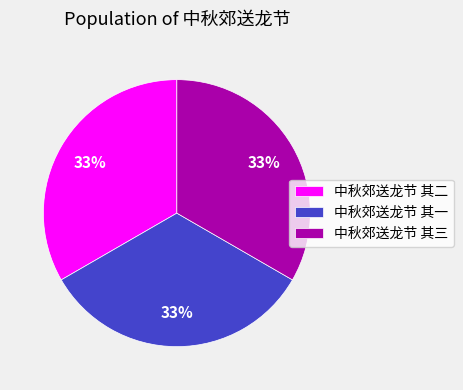

Approximately how many times larger is the value at 中秋郊送龙节 其二 compared to 中秋郊送龙节 其三?

1.0